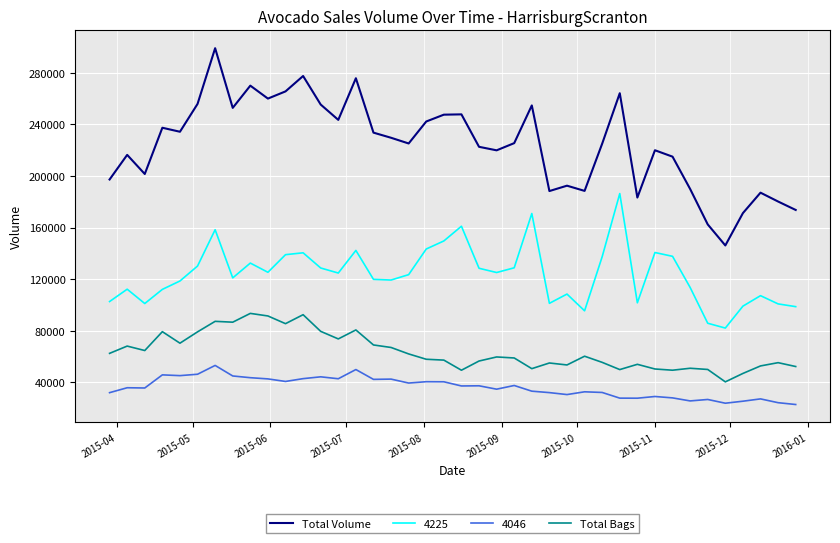

List the series in order of their peak value, lowest first.

4046, Total Bags, 4225, Total Volume